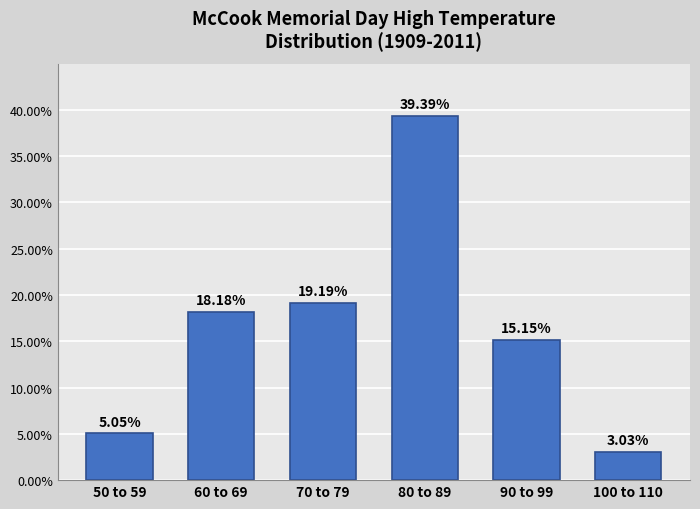

What is the sum of all values?

100.0